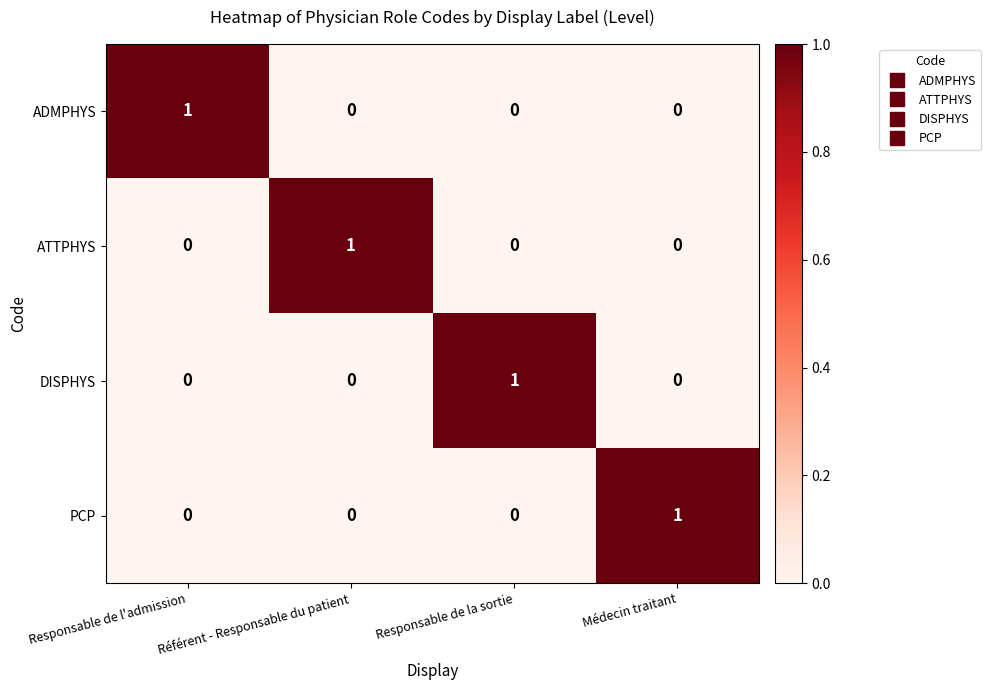

Count the DISPHYS values in the range 0 to 1.

4